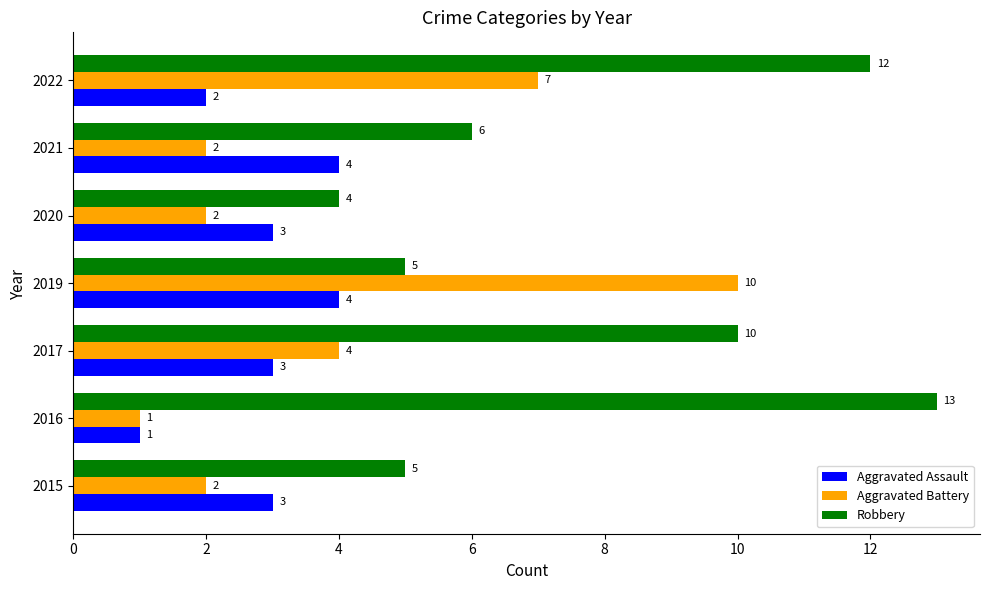

List the series in order of their peak value, highest first.

Robbery, Aggravated Battery, Aggravated Assault